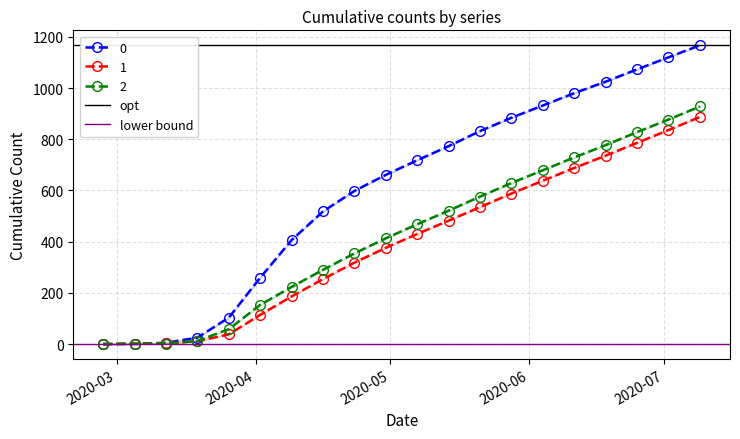

True or false: 2 has more than 1 interior local peaks.

False